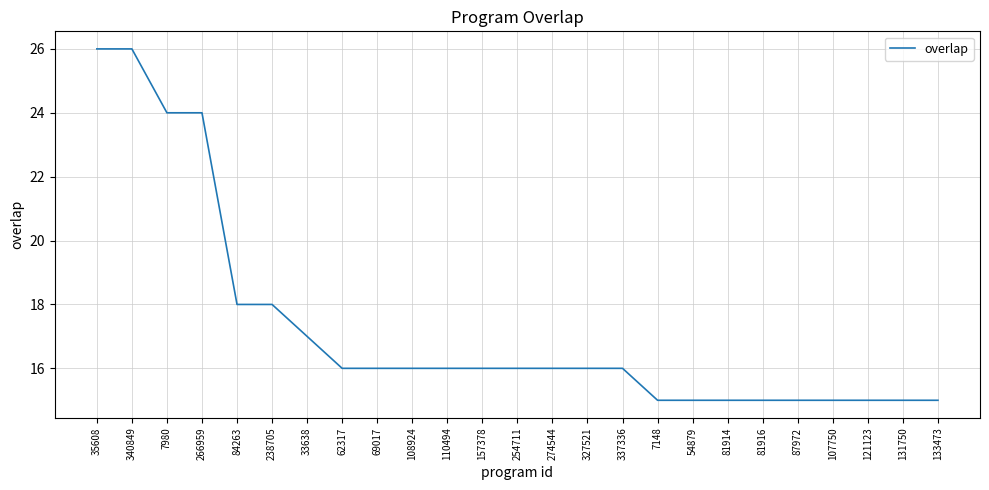

What position from the right is 121123?

3